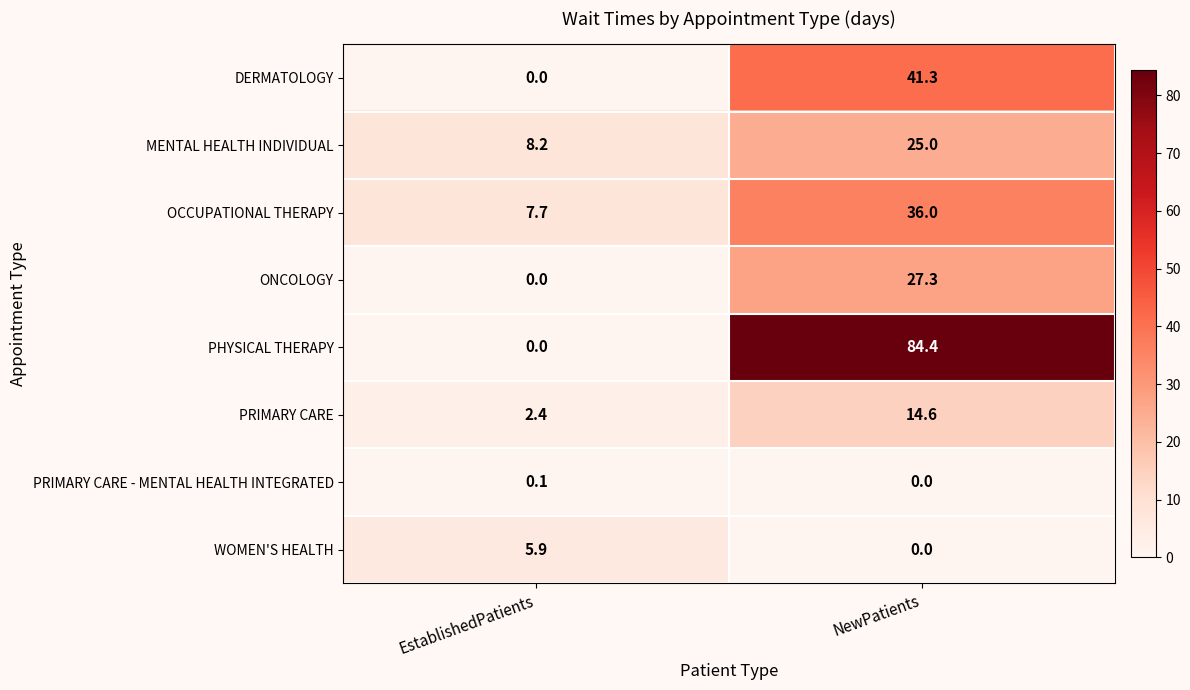

How many categories are shown in the chart?

2